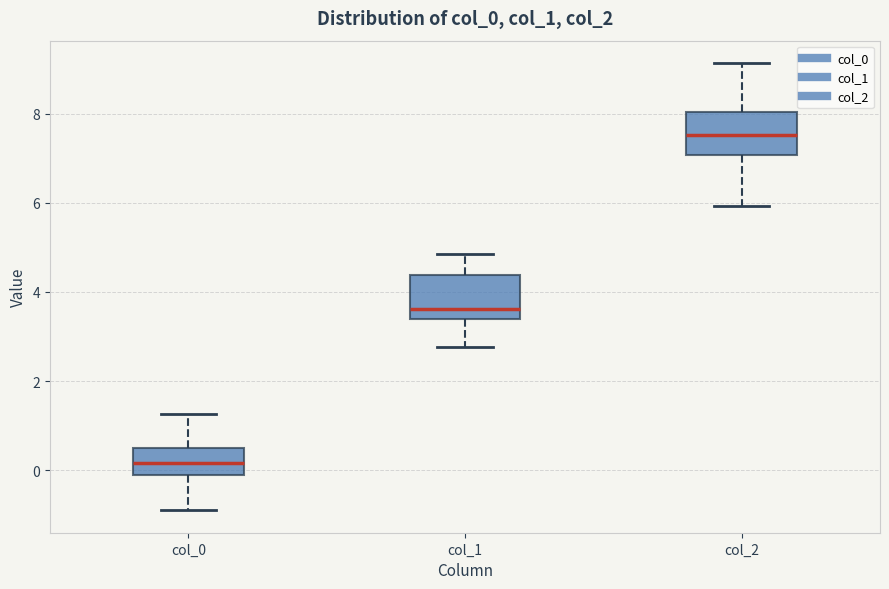

Reading left to right, read every box against the y-axis: the position of its median line, the range the box covers, and the ends of its whiskers. The values are not printed on the chart, so give them approximately, as read against the axis.

col_0: median 0.2, box -0.2 to 0.6, whiskers -1.0 to 1.2
col_1: median 3.6, box 3.4 to 4.4, whiskers 2.8 to 4.8
col_2: median 7.6, box 7.0 to 8.0, whiskers 6.0 to 9.2